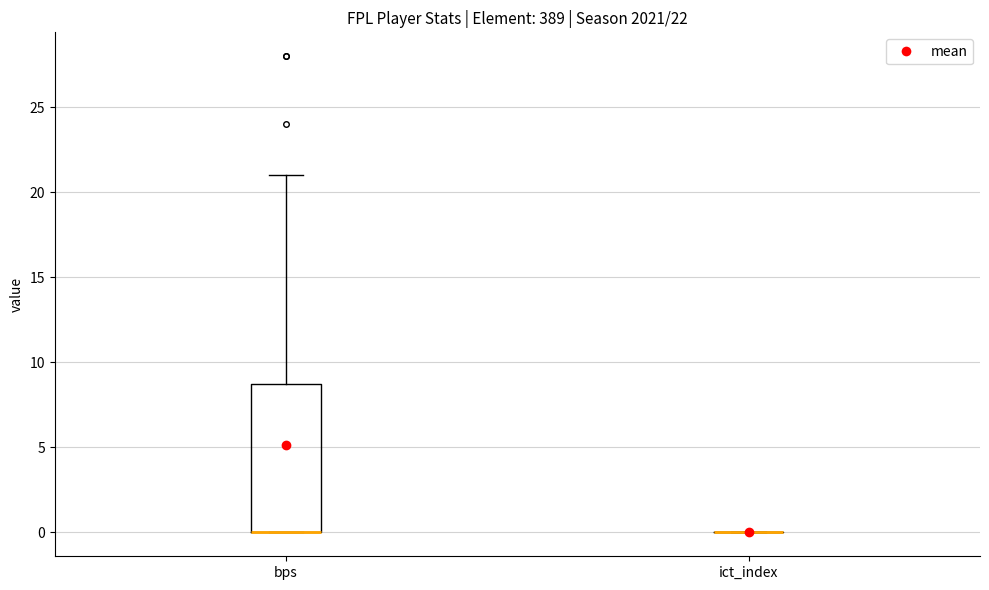

Comparing the boxes themselves (not the whiskers), which one is the tallest?

bps